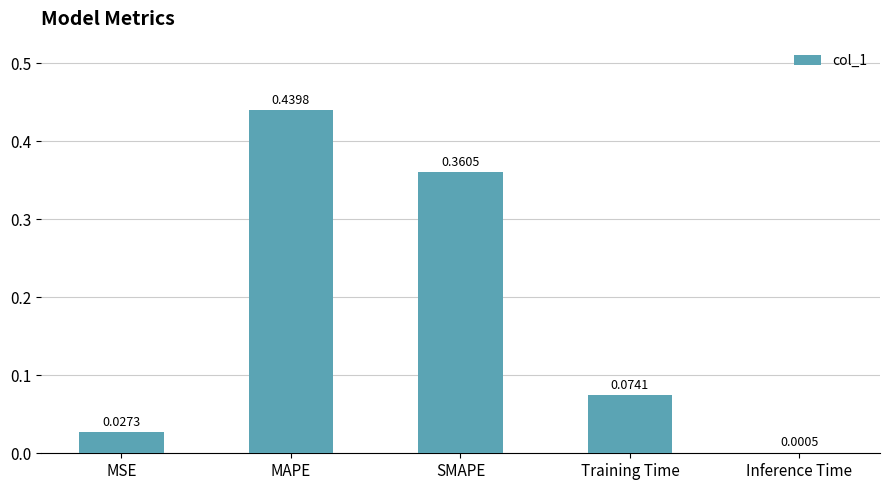

What is the sum of all values?

0.9